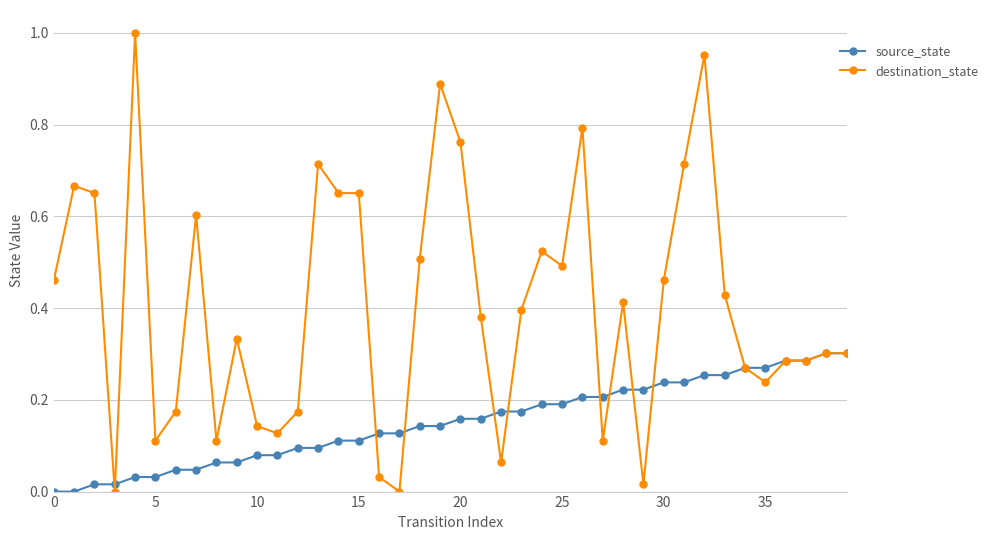

List the series in order of their peak value, lowest first.

source_state, destination_state